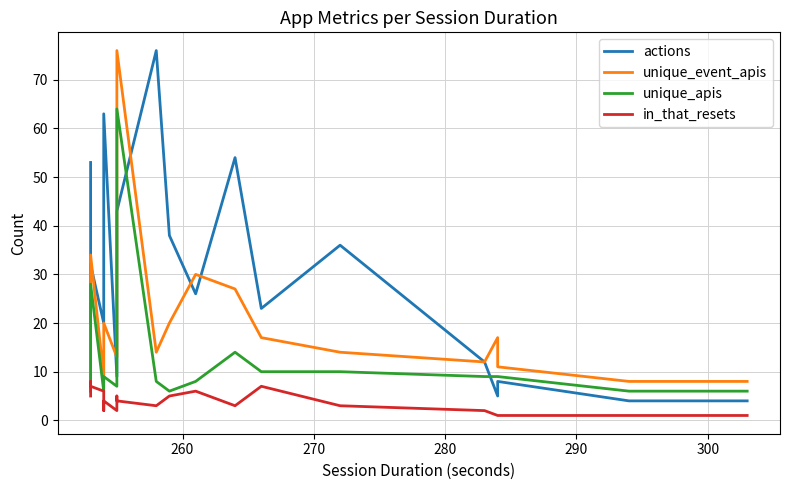

What is the maximum value for unique_event_apis?

76